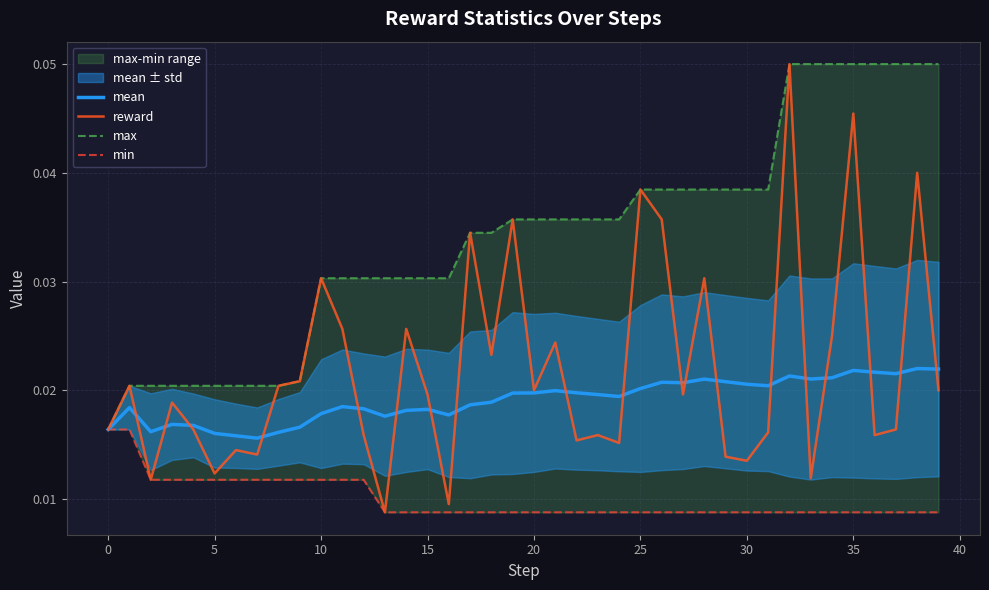

At how many categories does at least one series exceed 0?

40